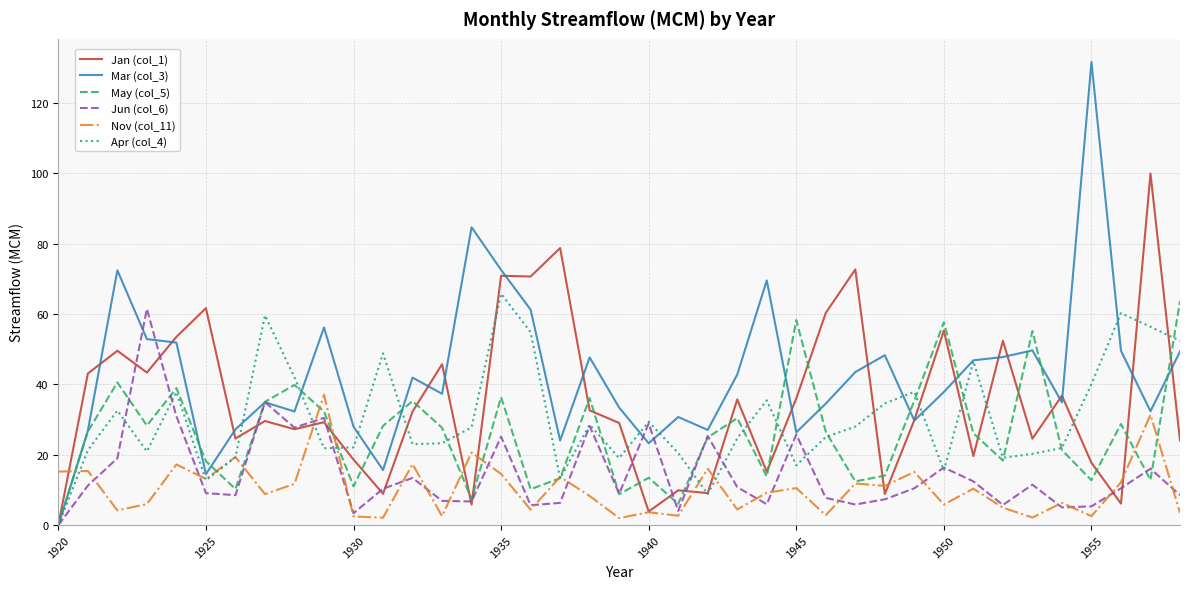

Which series has the largest total across all categories?

Mar (col_3)